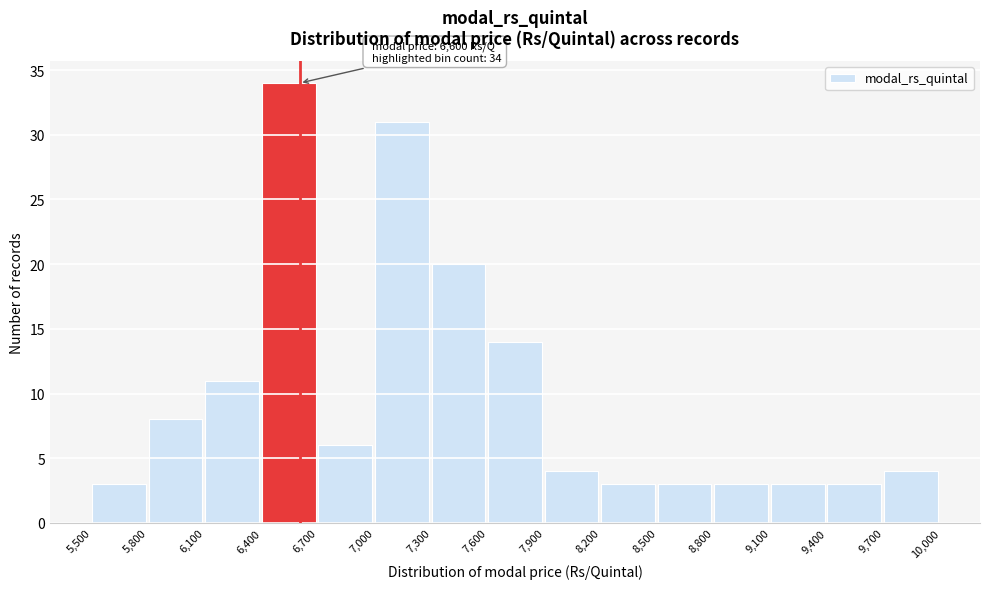

Which range on the x-axis has the tallest bar?

6,400 to 6,700